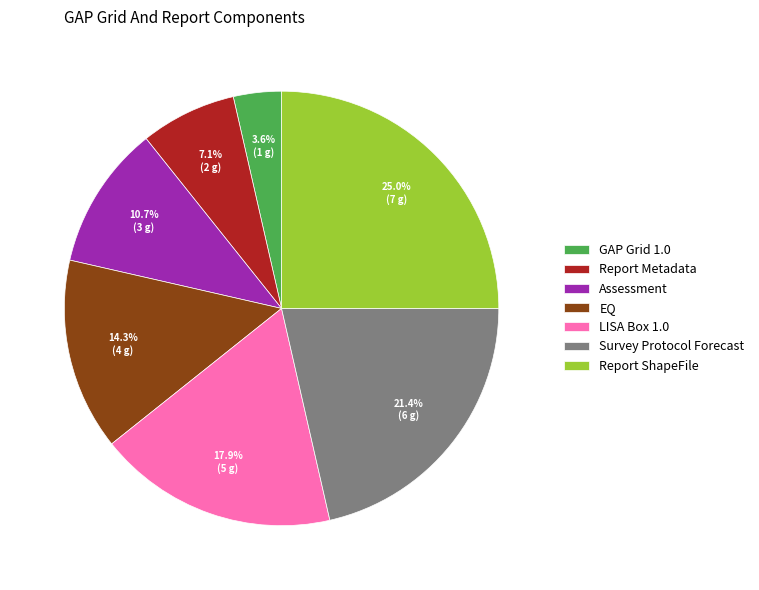

Is there any slice that represents more than half of the pie?

No